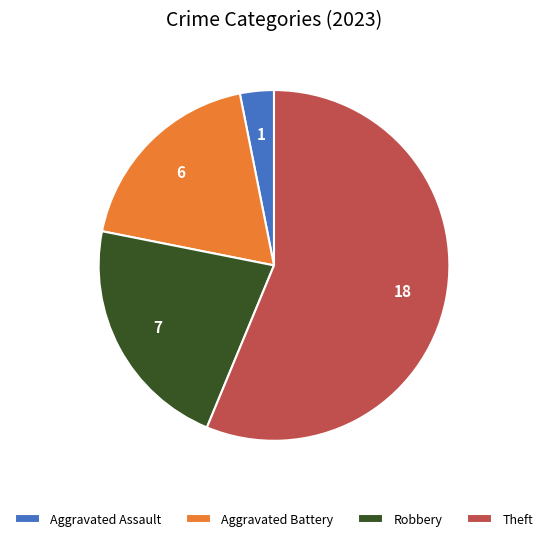

The Robbery slice represents 22% of the pie. True or false?

True